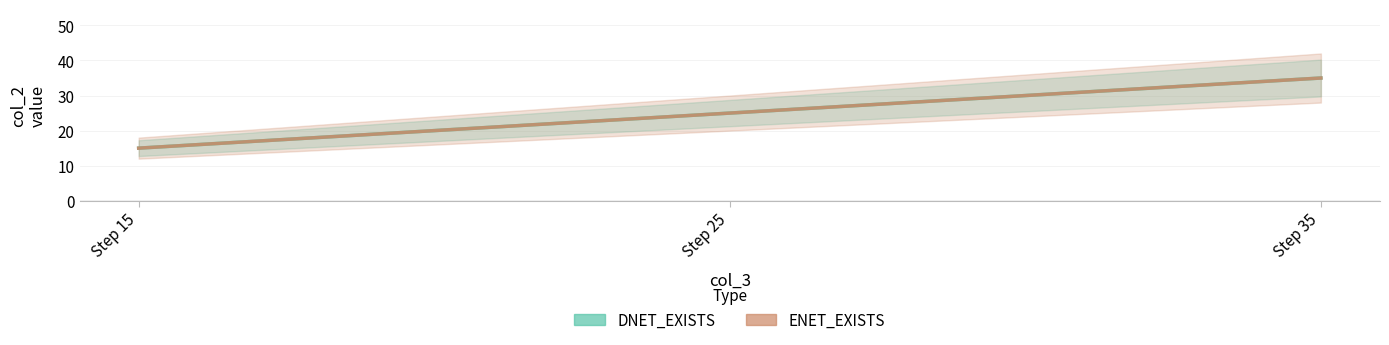

Rank the series by their maximum value, from highest to lowest.

DNET_EXISTS, ENET_EXISTS